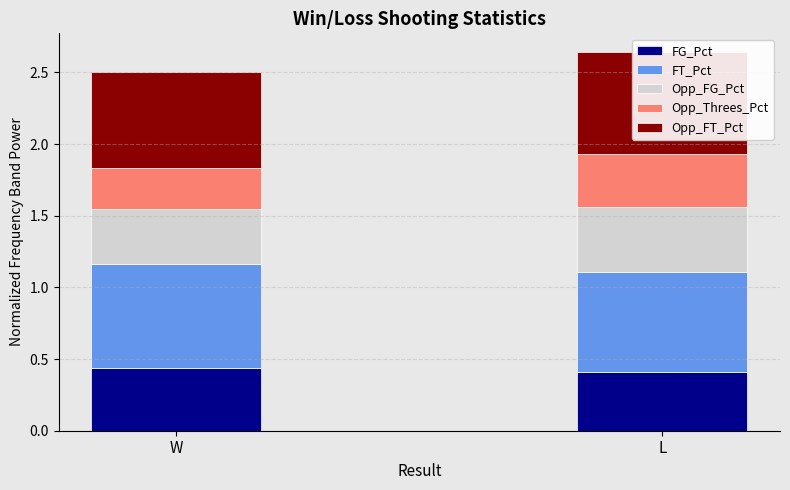

What value does the FT_Pct series have at W?

0.7